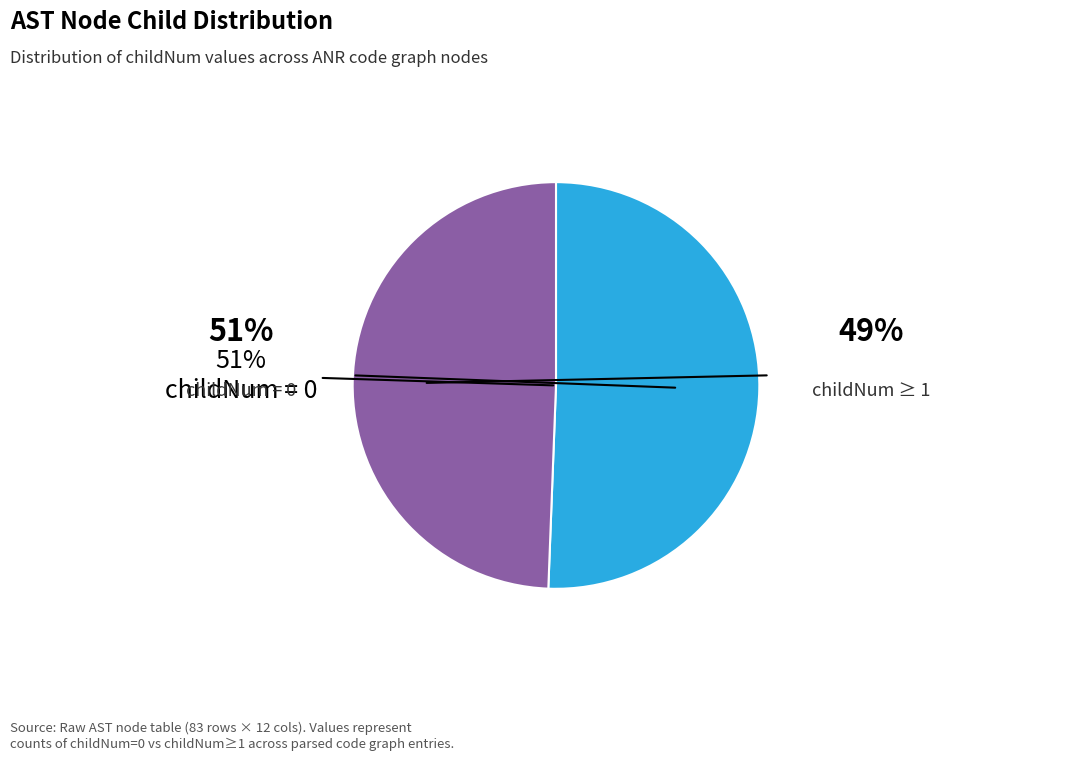

To the nearest percent, what is the average slice percentage?

50%